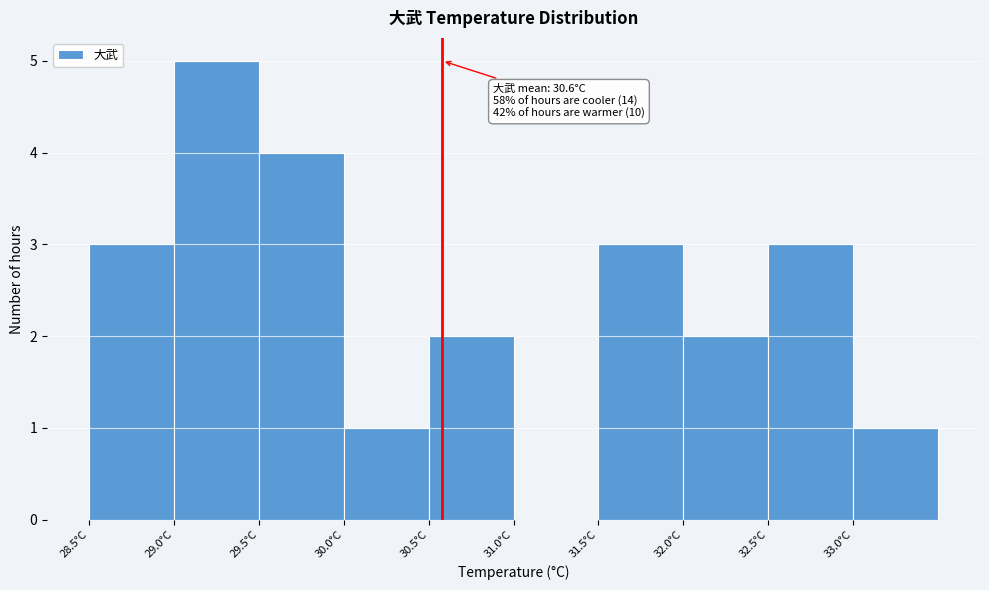

Which range on the x-axis has the tallest bar?

29.0 to 29.5